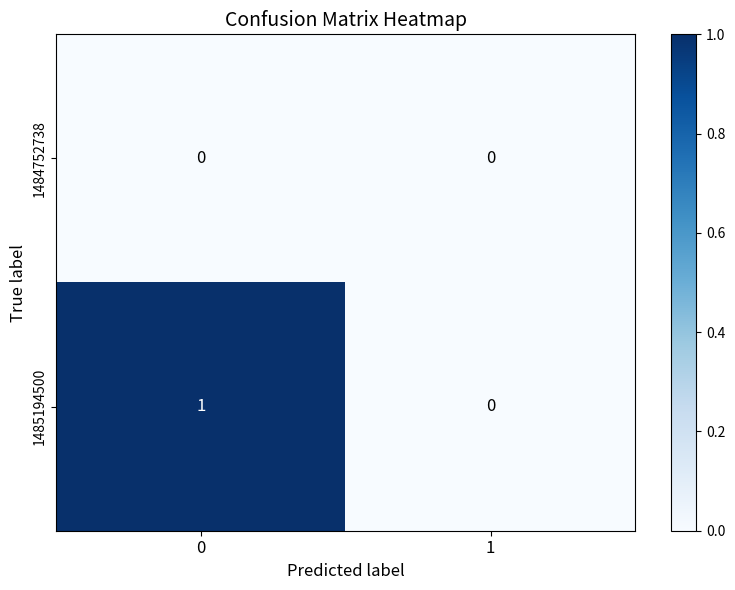

Reading left to right, what are all the values shown in this chart?

1484752738: 0=0	1=0
1485194500: 0=1	1=0